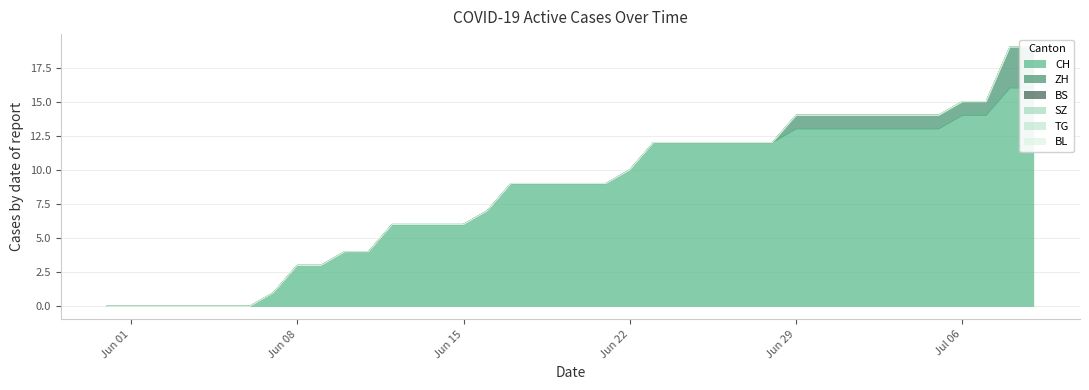

Reading right to left, transcribe all the data shown in this chart.

CH: 16	16	14	14	13	13	13	13	13	13	13	12	12	12	12	12	12	10	9	9	9	9	9	7	6	6	6	6	4	4	3	3	1	0	0	0	0	0	0	0
ZH: 3	3	1	1	1	1	1	1	1	1	1	0	0	0	0	0	0	0	0	0	0	0	0	0	0	0	0	0	0	0	0	0	0	0	0	0	0	0	0	0
BS: 0	0	0	0	0	0	0	0	0	0	0	0	0	0	0	0	0	0	0	0	0	0	0	0	0	0	0	0	0	0	0	0	0	0	0	0	0	0	0	0
SZ: 0	0	0	0	0	0	0	0	0	0	0	0	0	0	0	0	0	0	0	0	0	0	0	0	0	0	0	0	0	0	0	0	0	0	0	0	0	0	0	0
TG: 0	0	0	0	0	0	0	0	0	0	0	0	0	0	0	0	0	0	0	0	0	0	0	0	0	0	0	0	0	0	0	0	0	0	0	0	0	0	0	0
BL: 0	0	0	0	0	0	0	0	0	0	0	0	0	0	0	0	0	0	0	0	0	0	0	0	0	0	0	0	0	0	0	0	0	0	0	0	0	0	0	0